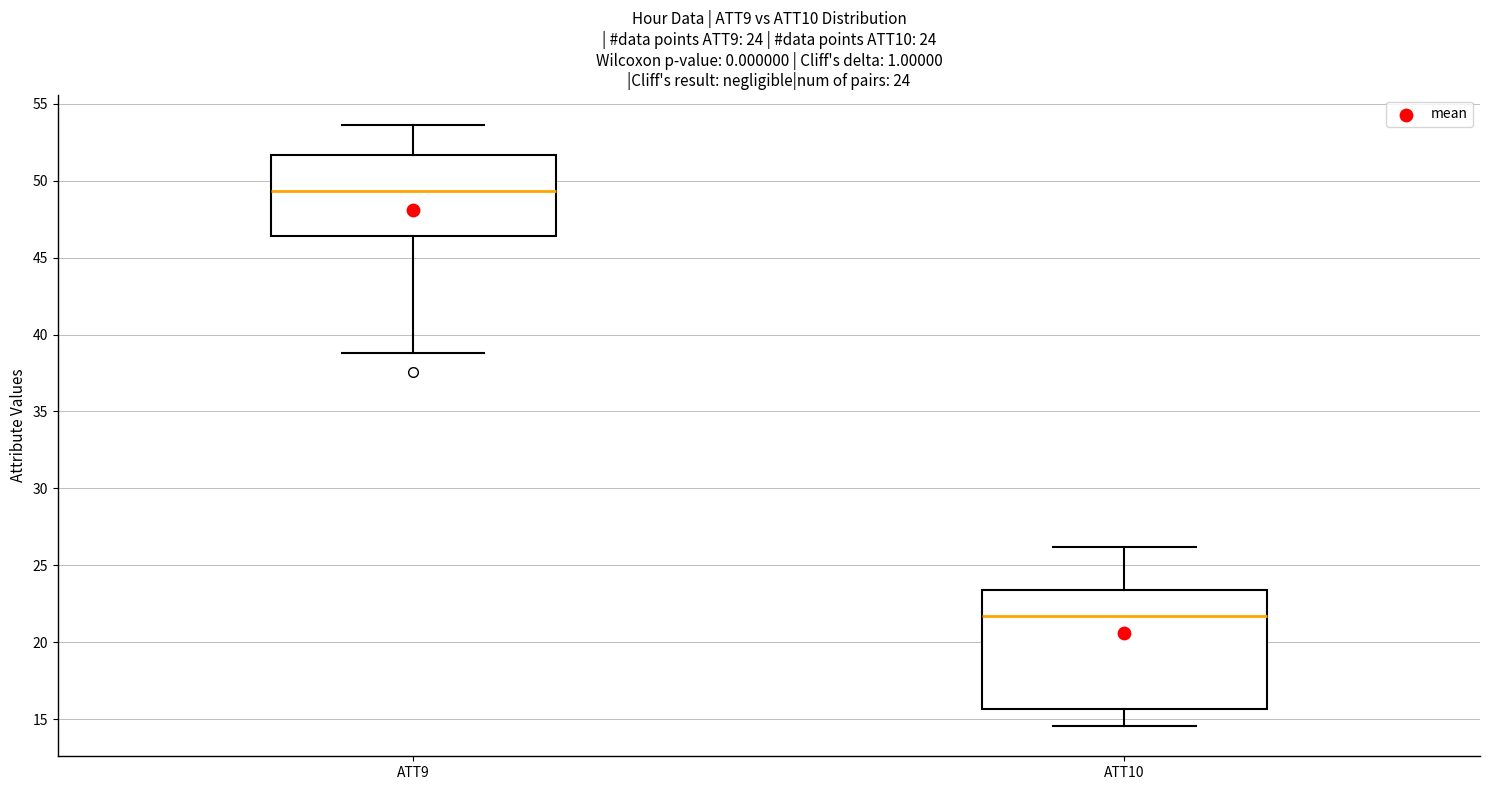

Which box has the highest median line?

ATT9